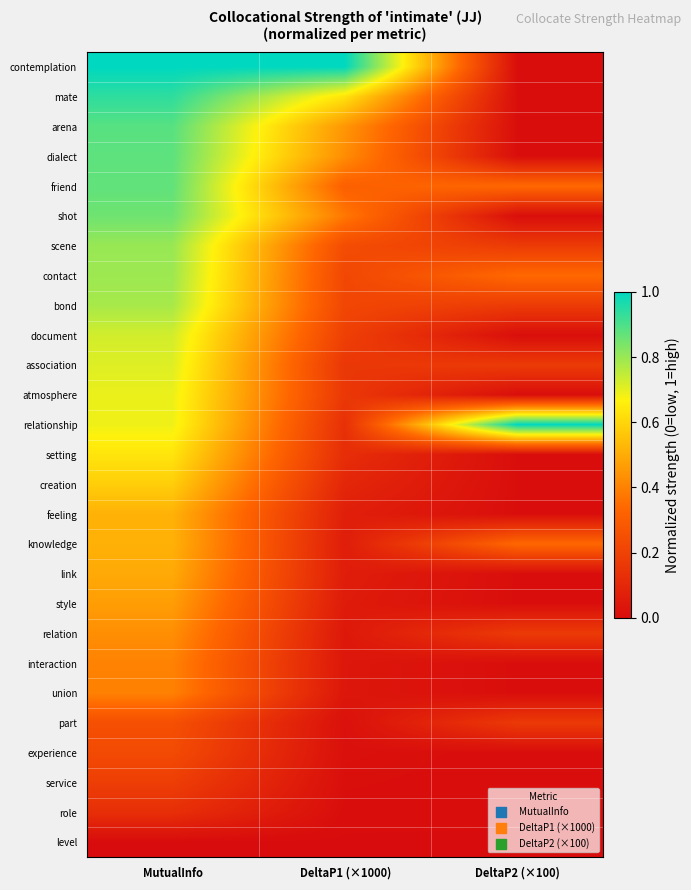

How many data points does each series have?

3